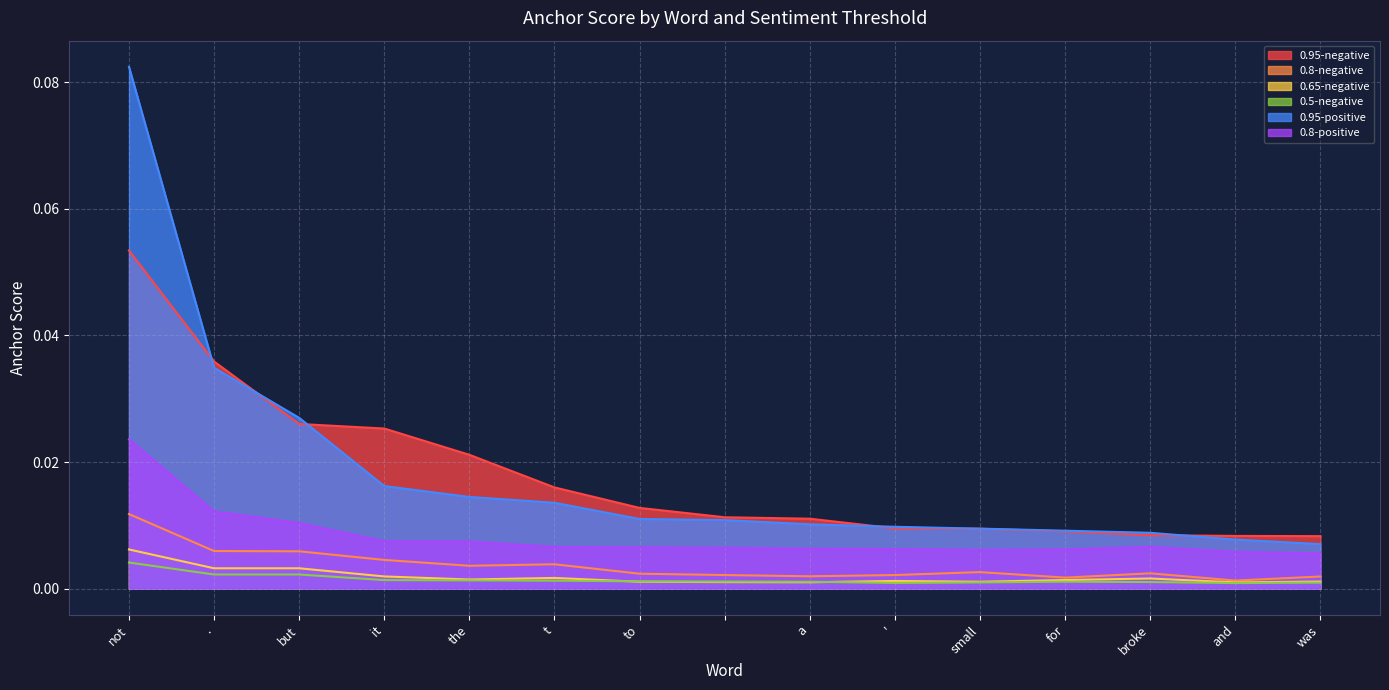

What is the label of the 2nd point from the left?

.